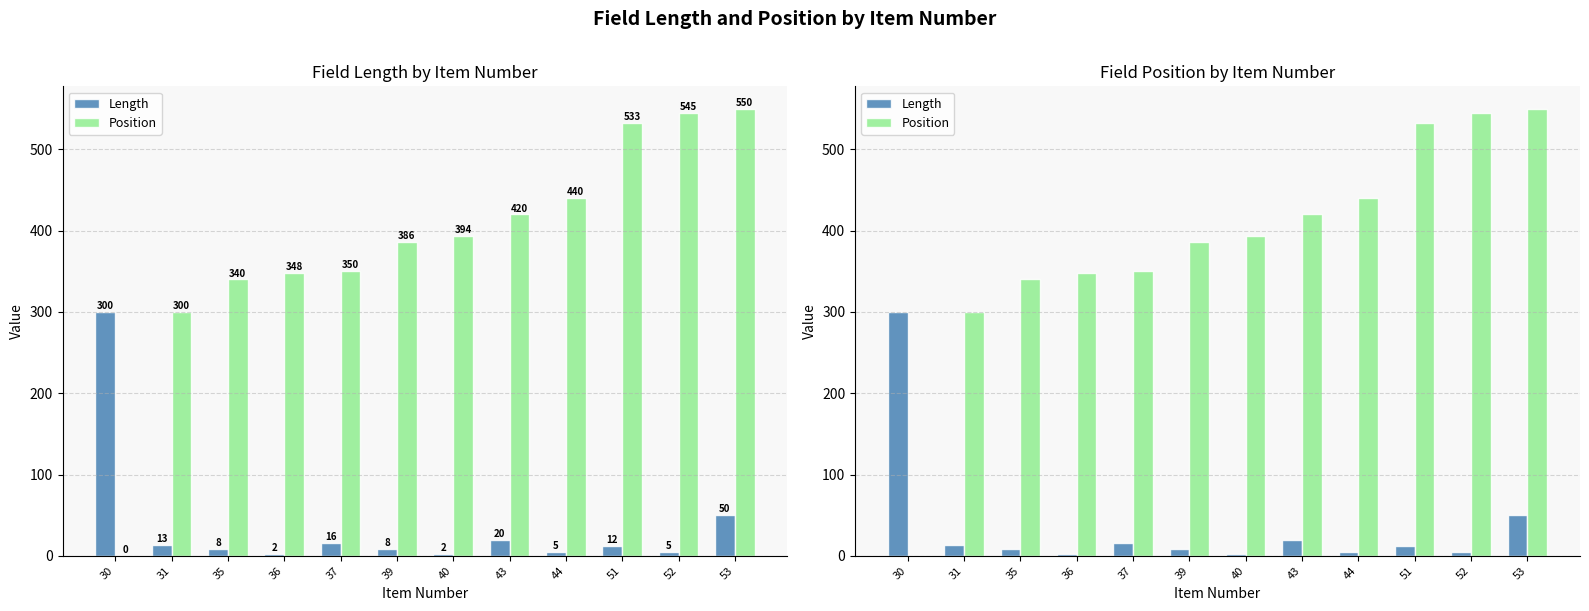

What is the maximum value shown in the chart?

550